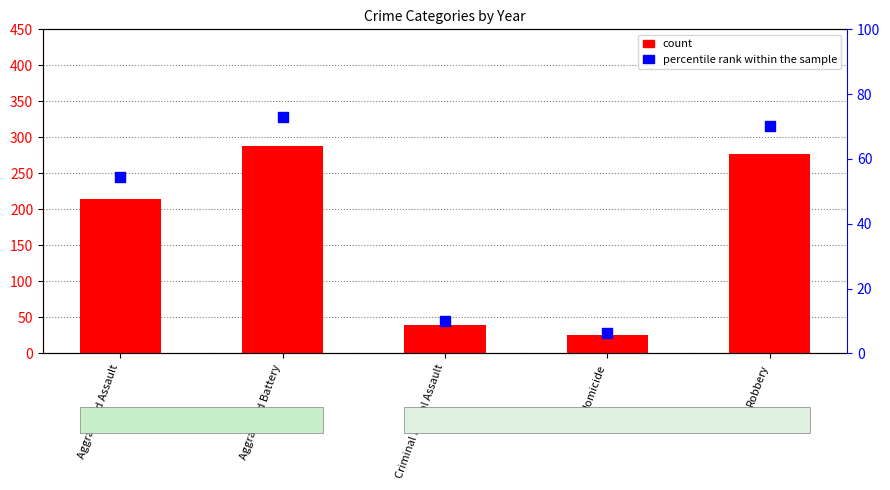

What is the total value across all series at Aggravated Assault?

269.3